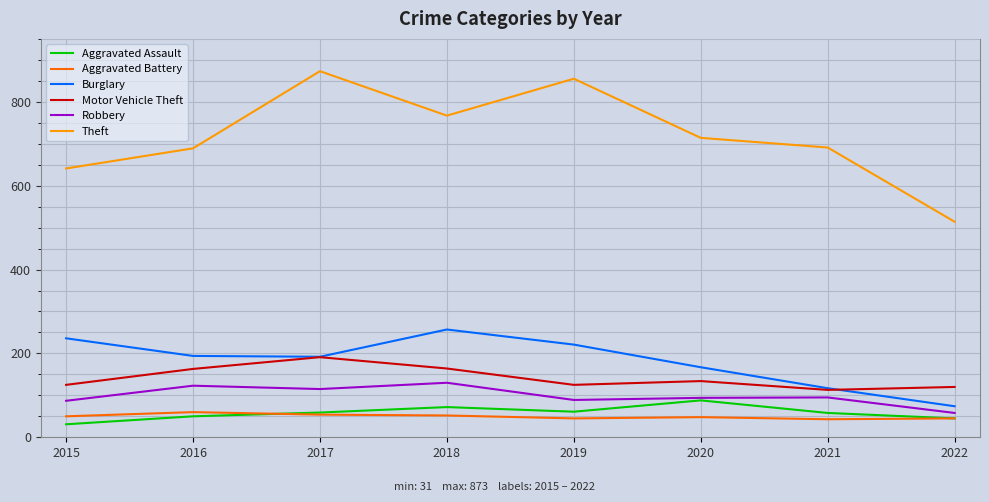

Which series has the widest spread of values?

Theft